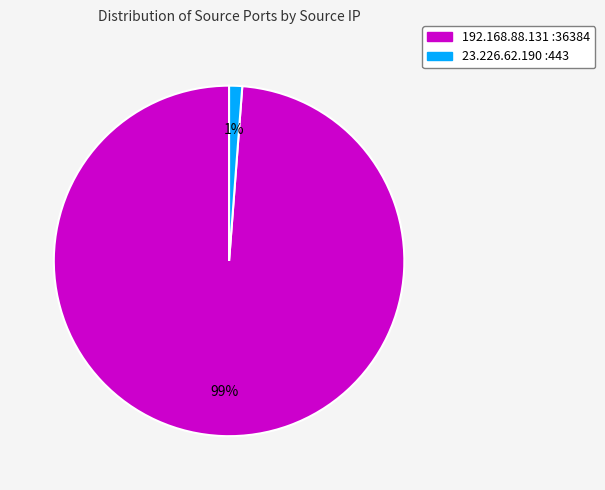

Is the sum of 23.226.62.190 :443 and 192.168.88.131 :36384 greater than half?

Yes